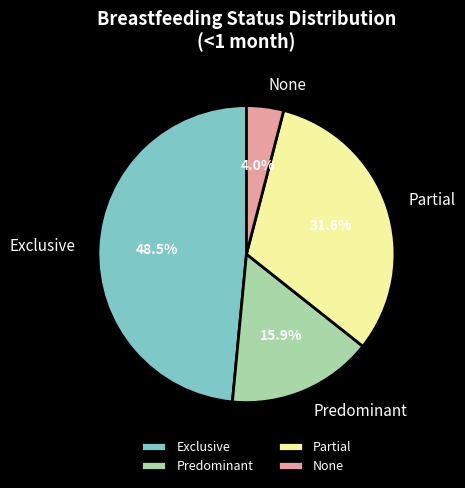

To the nearest percent, what percentage of the pie is Predominant?

16%